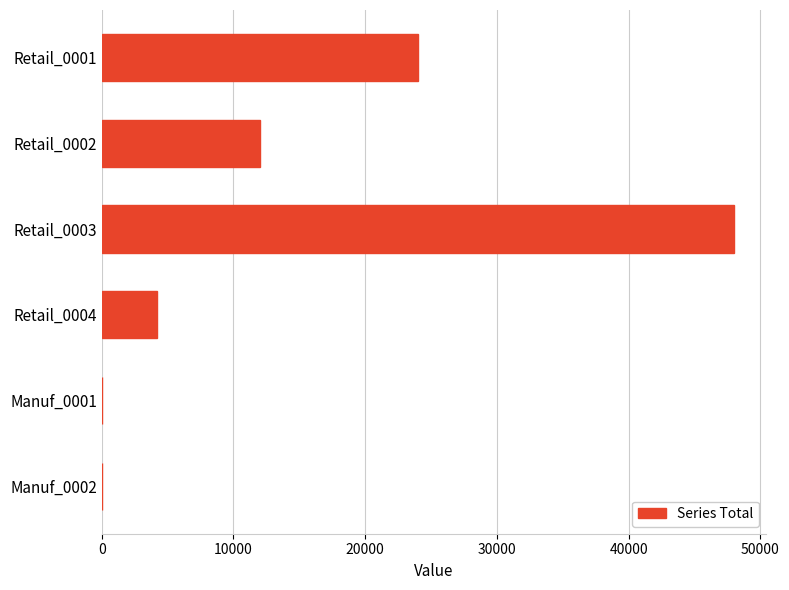

How many categories are shown in the chart?

6